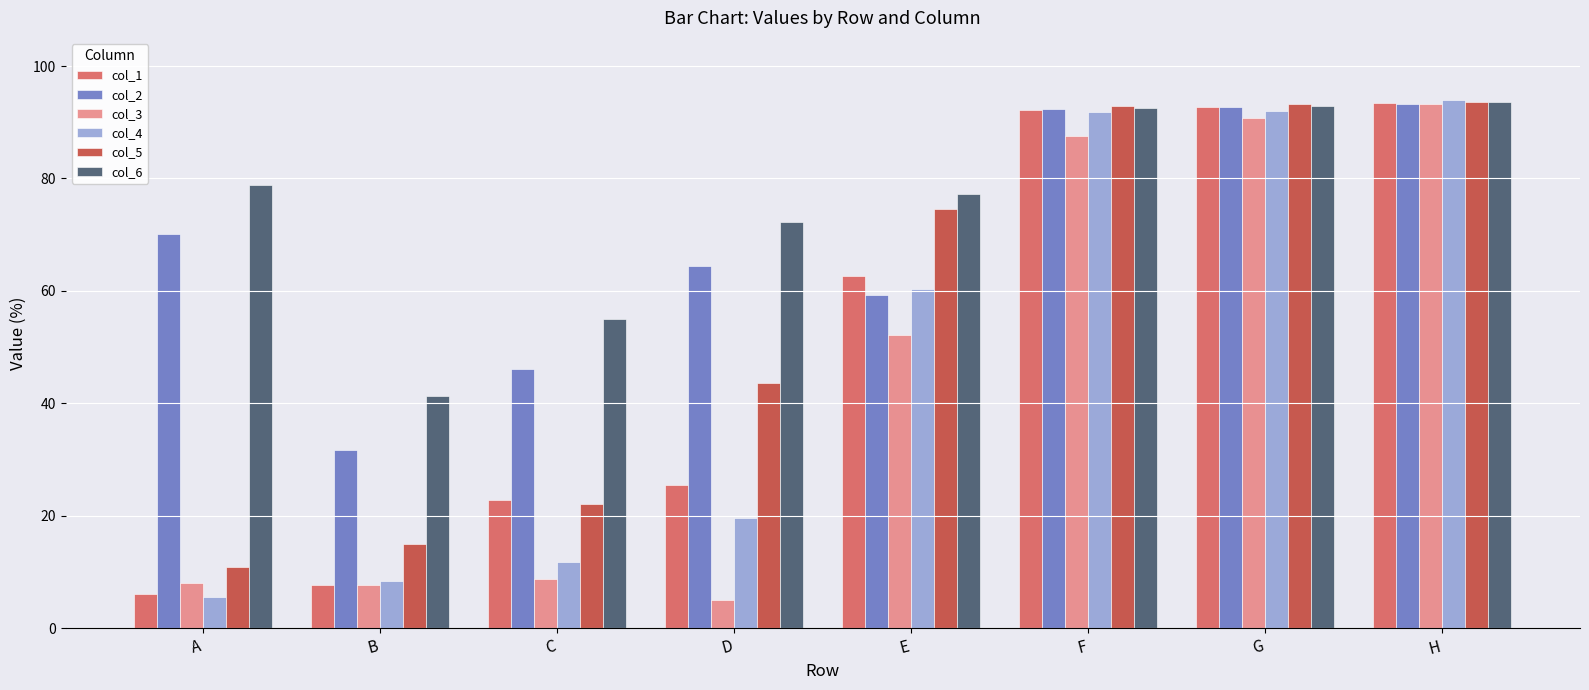

Which series changed the most between C and D?

col_5